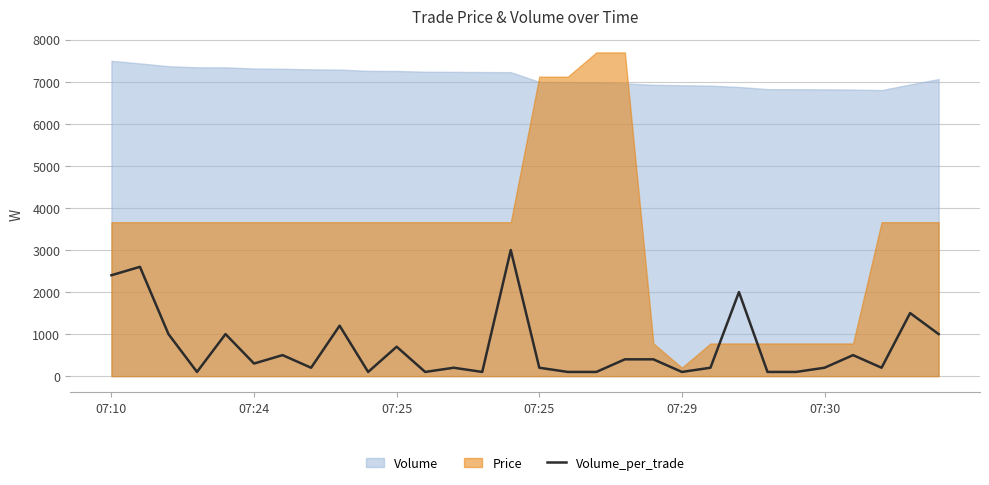

True or false: the data shows 155 at 07:29.

False